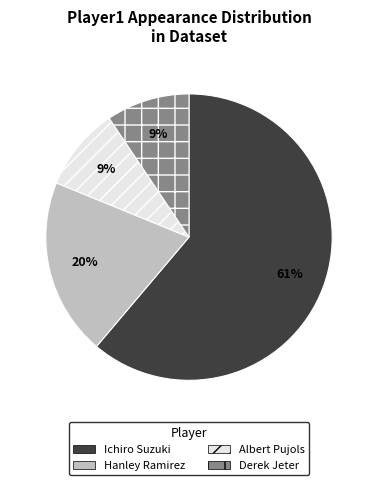

What is the largest slice in the pie chart?

Ichiro Suzuki